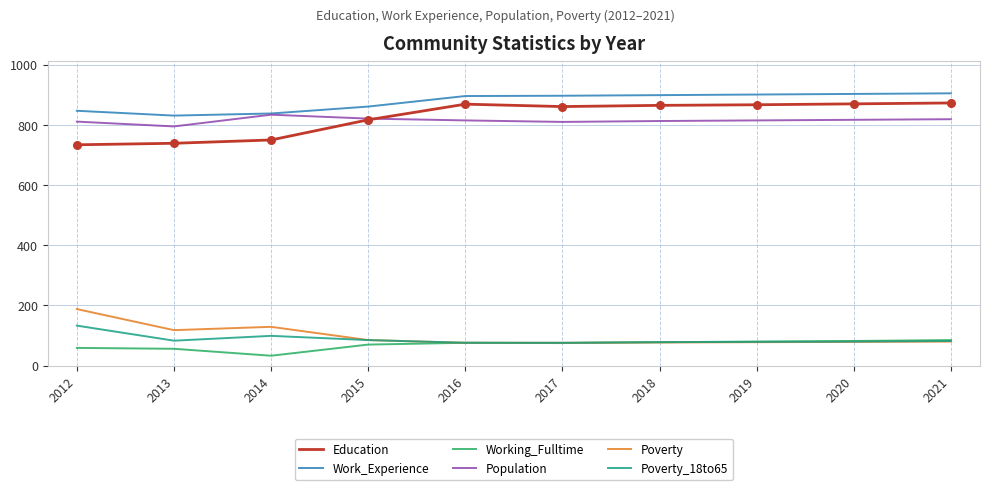

Is the value of Work_Experience at 2015 greater than the value of Poverty_18to65 at 2021?

Yes